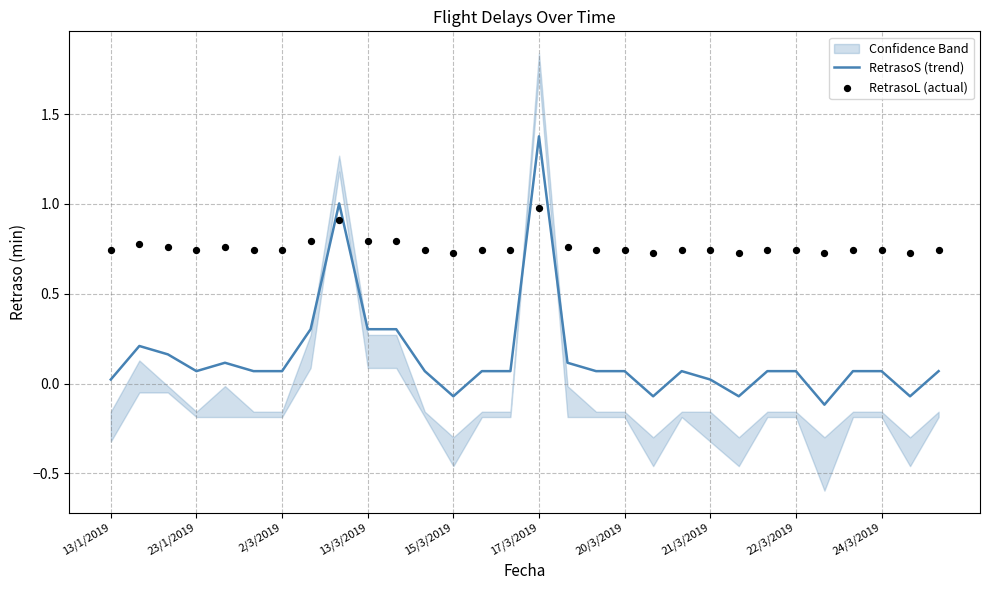

Is the value of RetrasoL (actual) at 28 greater than the value of RetrasoS (trend) at 13/1/2019?

Yes